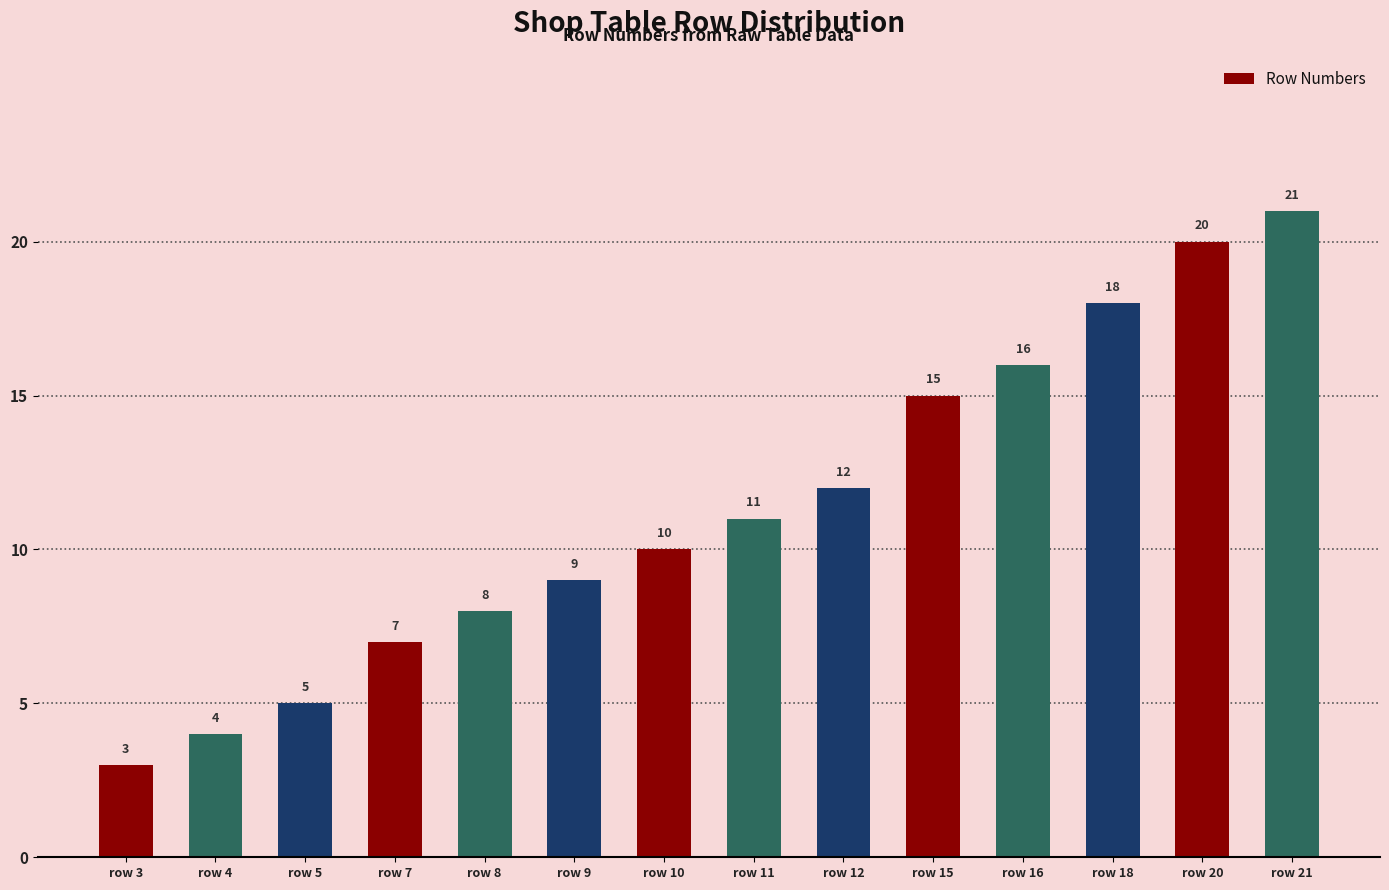

Approximately how many times larger is the value at row 4 compared to row 15?

0.3